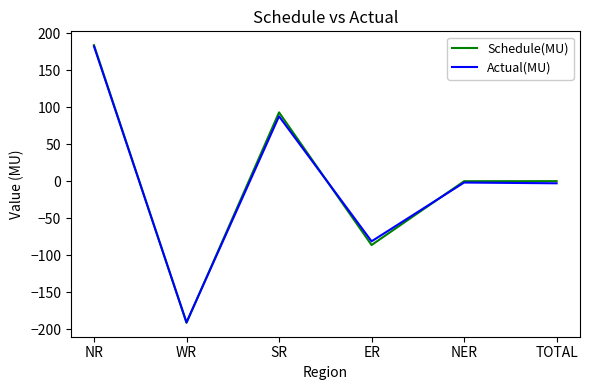

What is the lowest value of the Schedule(MU) series?

-191.1